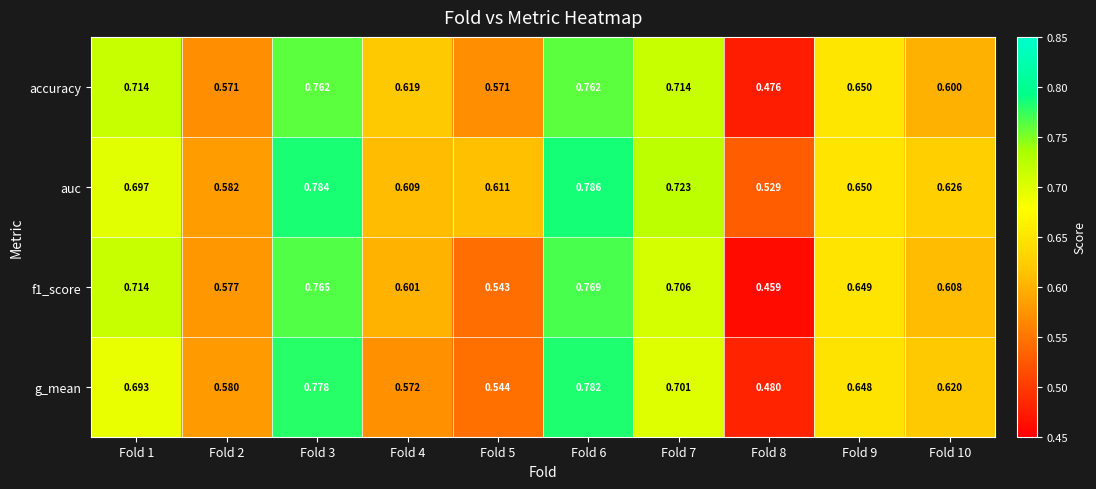

At Fold 3, list the series in order from largest to smallest.

auc, g_mean, f1_score, accuracy